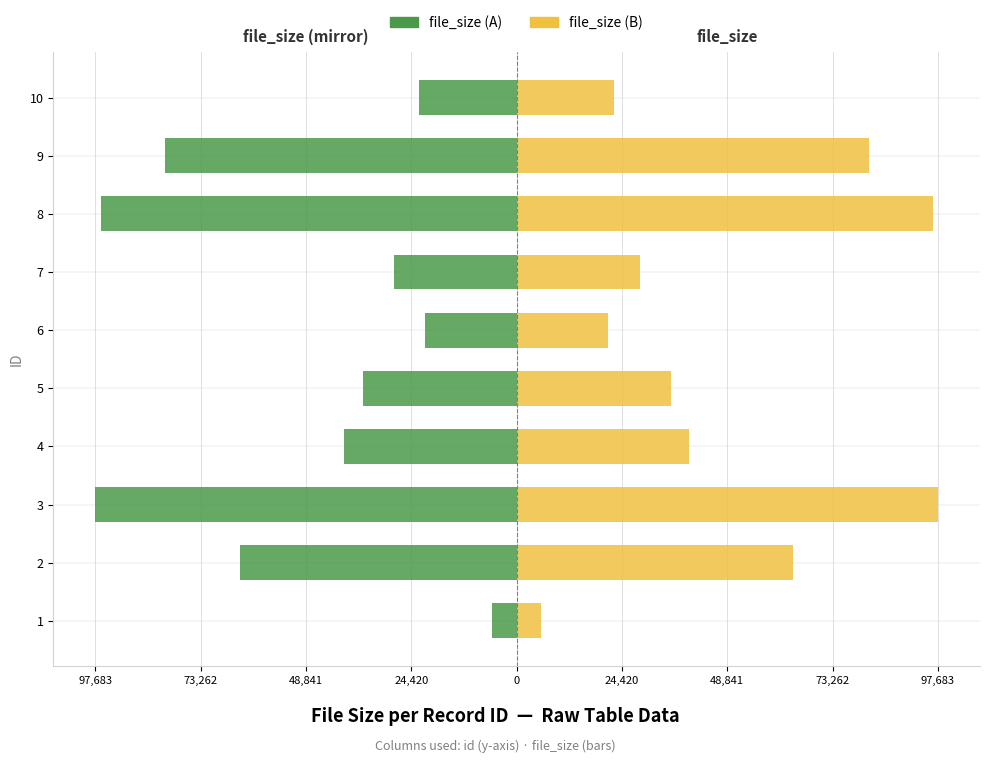

What are all the series names shown in the legend?

file_size (A), file_size (B)